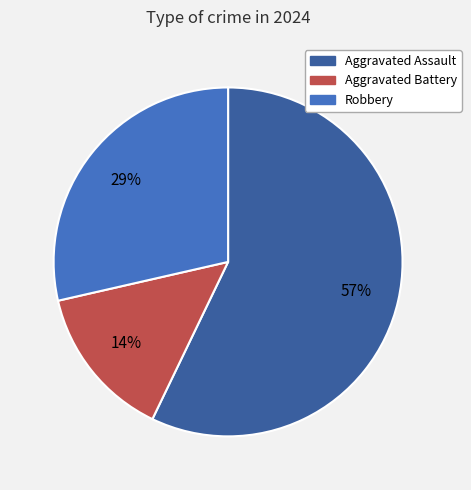

Approximately how many times larger is the value at Robbery compared to Aggravated Assault?

0.5